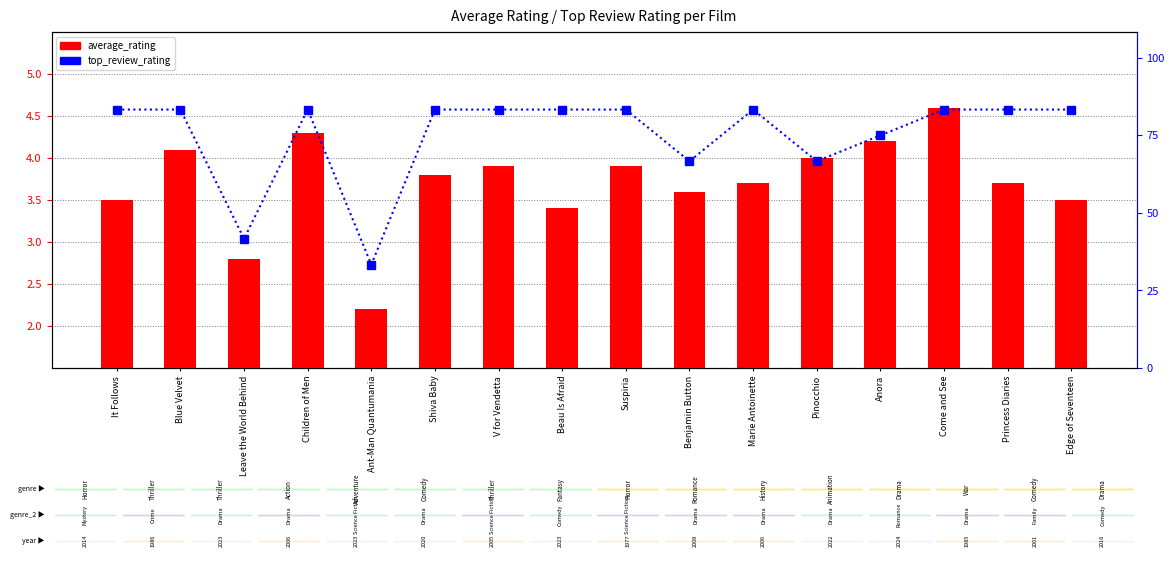

Reading left to right, list all the values displayed in this chart.

average_rating: 3.5	4.1	2.8	4.3	2.2	3.8	3.9	3.4	3.9	3.6	3.7	4.0	4.2	4.6	3.7	3.5
top_review_rating: 5.0	5.0	2.5	5.0	2.0	5.0	5.0	5.0	5.0	4.0	5.0	4.0	4.5	5.0	5.0	5.0